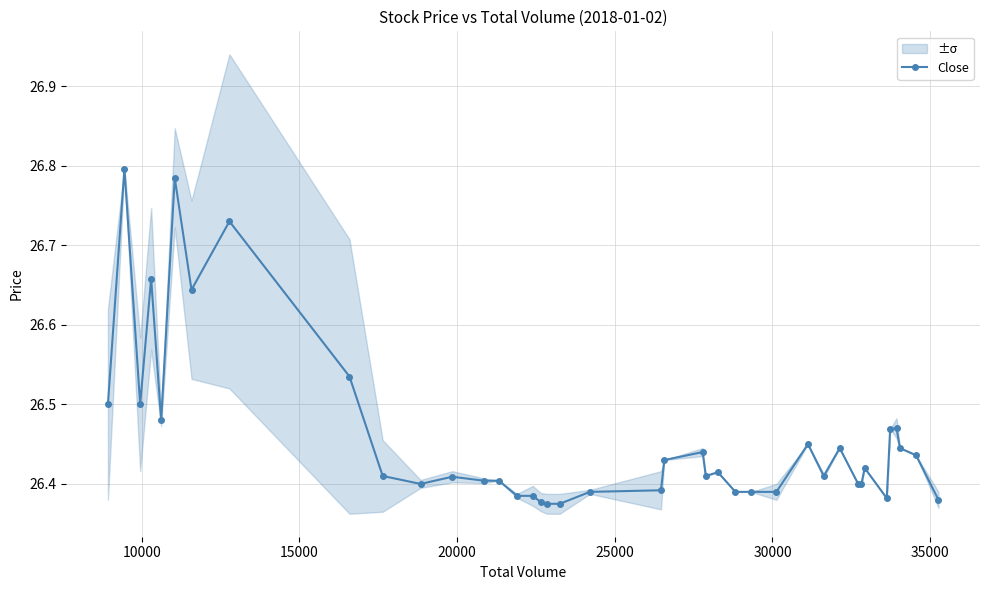

Reading right to left, extract all data points from this chart.

26.4	26.4	26.4	26.5	26.5	26.4	26.4	26.4	26.4	26.4	26.4	26.4	26.4	26.4	26.4	26.4	26.4	26.4	26.4	26.4	26.4	26.4	26.4	26.4	26.4	26.4	26.4	26.4	26.4	26.4	26.4	26.5	26.7	26.6	26.8	26.5	26.7	26.5	26.8	26.5